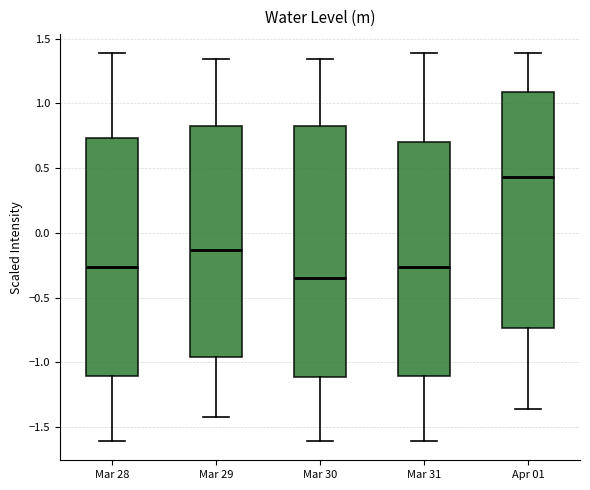

Comparing the boxes themselves (not the whiskers), which one is the tallest?

Mar 30